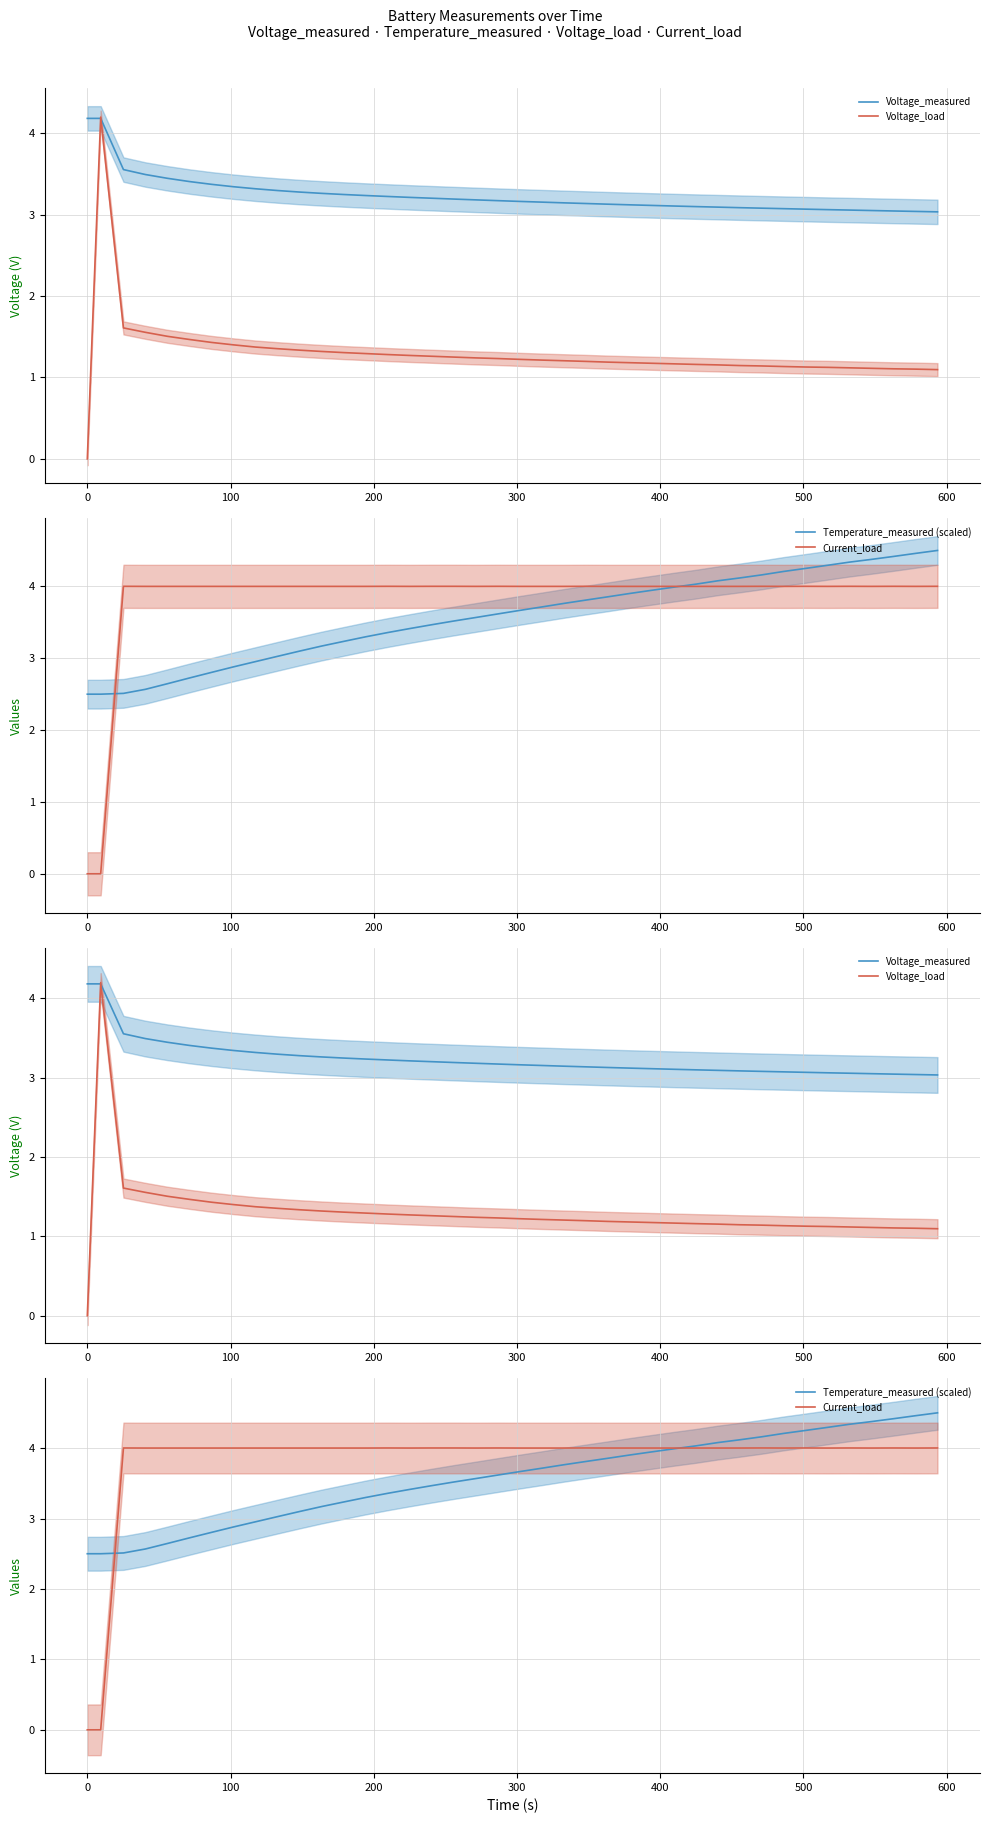

How many lines are shown in the chart?

4